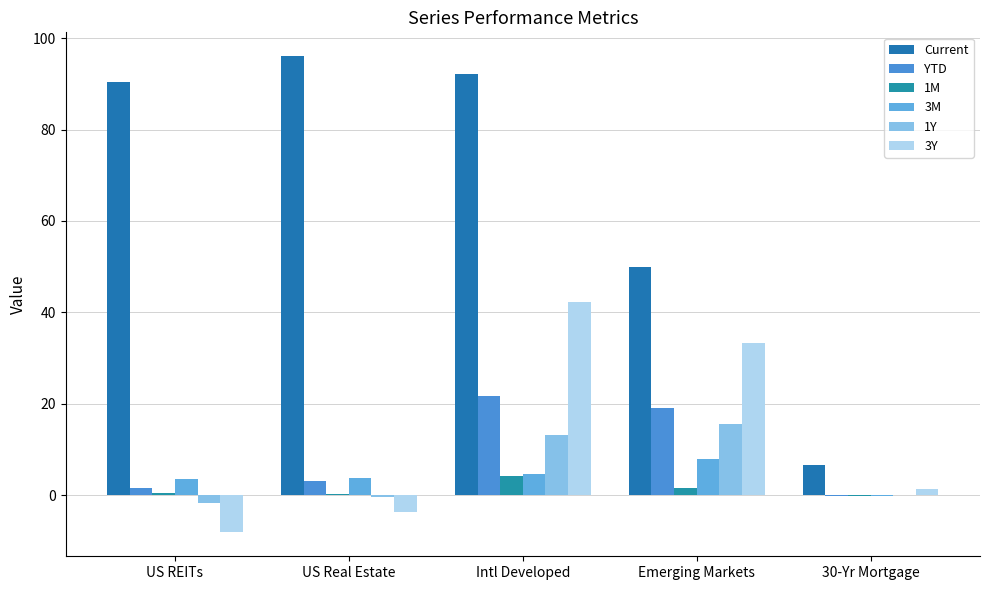

Count the number of data series in this chart.

6